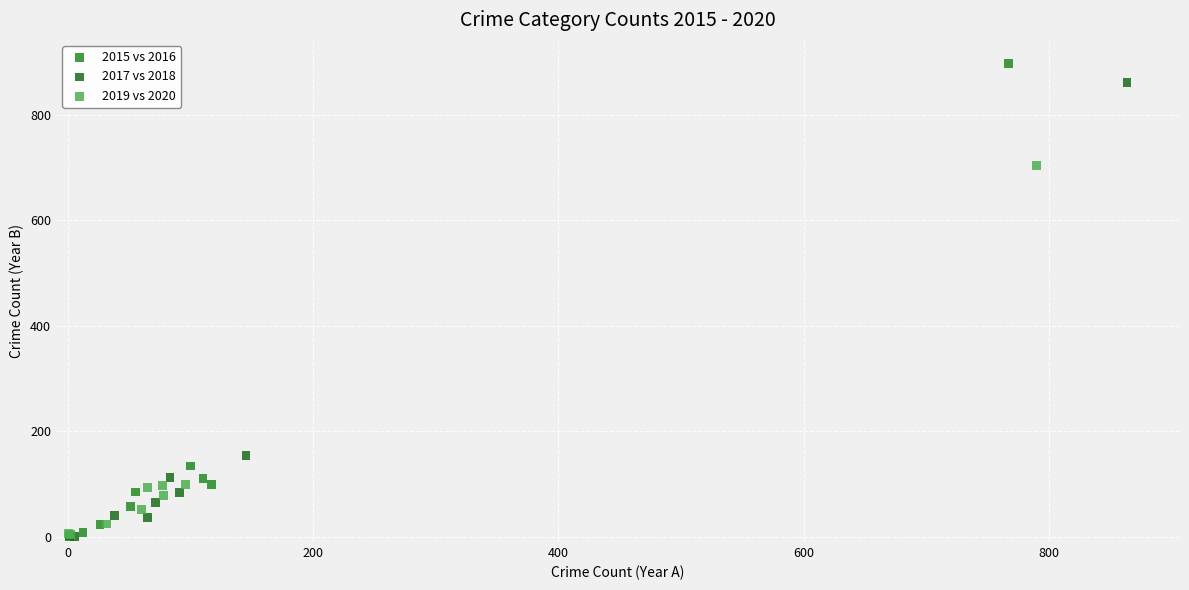

Which series has the widest spread of Y values?

2015 vs 2016